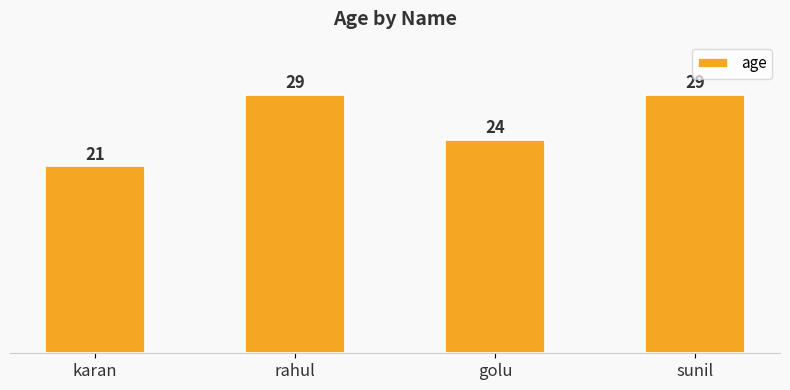

Which category has the lowest value across all series?

karan